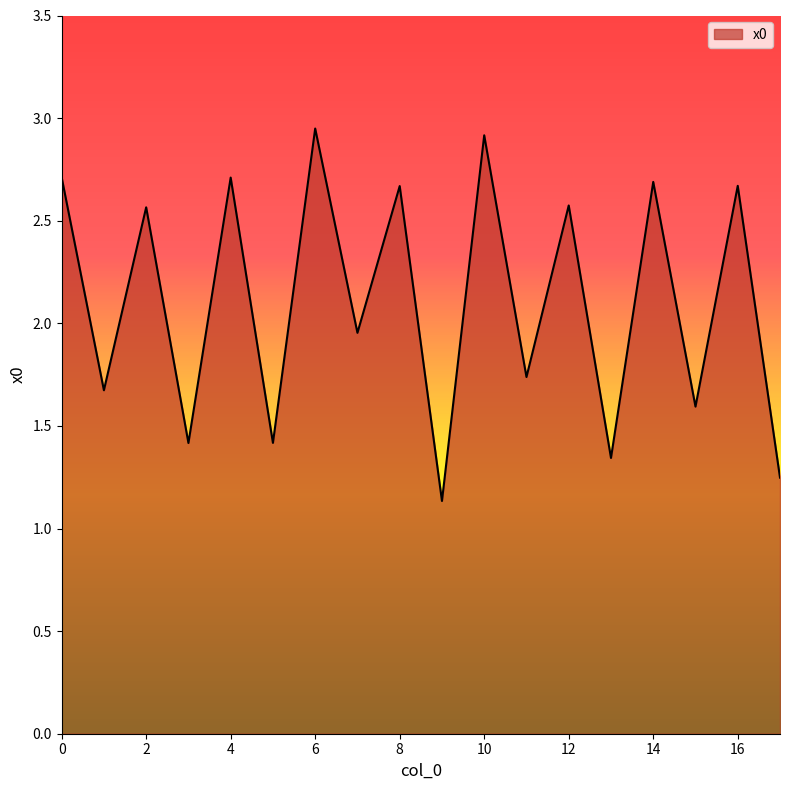

What is the difference between the maximum and minimum values?

1.8